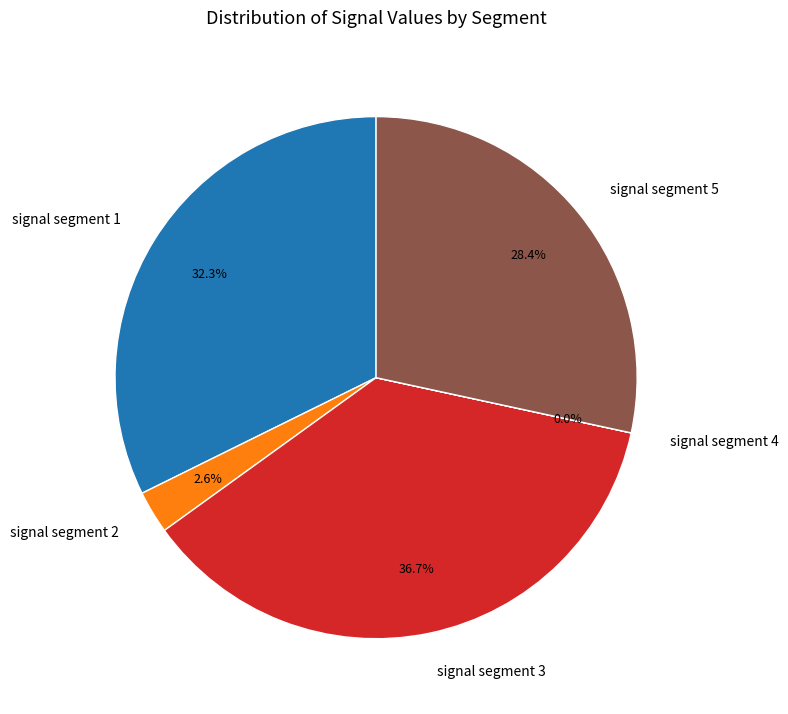

Which slice is the largest?

signal segment 3